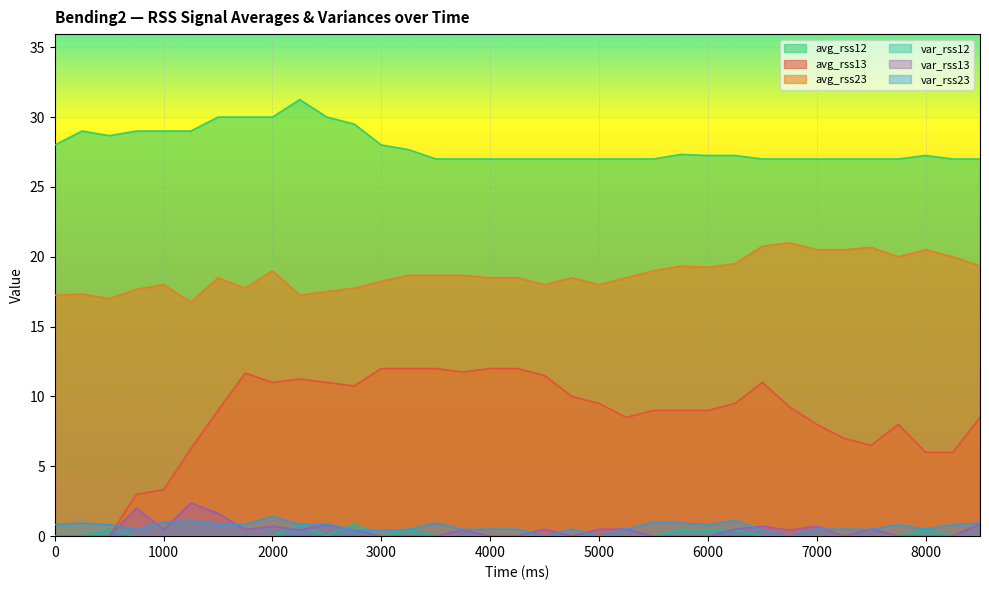

True or false: var_rss23 and avg_rss12 cross at least once.

False